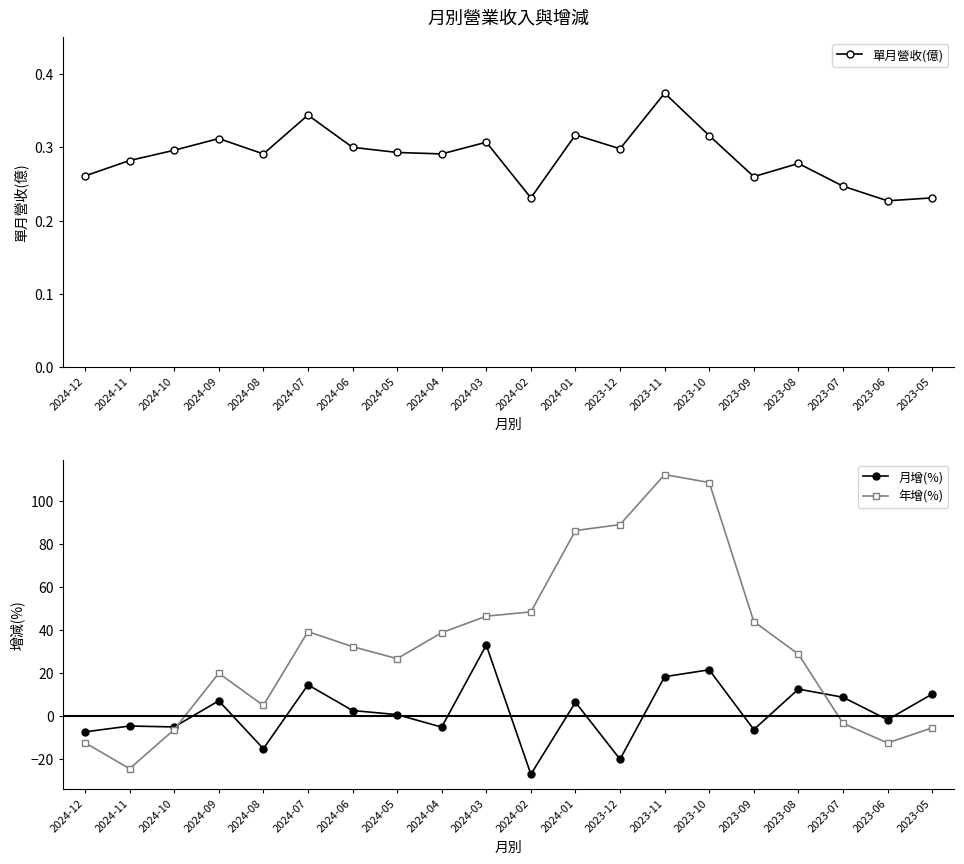

Reading right to left, list all the values displayed in this chart.

單月營收(億): 2023-05=0.2	2023-06=0.2	2023-07=0.2	2023-08=0.3	2023-09=0.3	2023-10=0.3	2023-11=0.4	2023-12=0.3	2024-01=0.3	2024-02=0.2	2024-03=0.3	2024-04=0.3	2024-05=0.3	2024-06=0.3	2024-07=0.3	2024-08=0.3	2024-09=0.3	2024-10=0.3	2024-11=0.3	2024-12=0.3
月增(%): 2023-05=10.2	2023-06=-1.8	2023-07=8.7	2023-08=12.5	2023-09=-6.4	2023-10=21.5	2023-11=18.3	2023-12=-20.2	2024-01=6.4	2024-02=-27.2	2024-03=33.0	2024-04=-5.2	2024-05=0.6	2024-06=2.5	2024-07=14.5	2024-08=-15.3	2024-09=7.1	2024-10=-5.1	2024-11=-4.7	2024-12=-7.4
年增(%): 2023-05=-5.6	2023-06=-12.6	2023-07=-3.4	2023-08=28.8	2023-09=44.0	2023-10=108.8	2023-11=112.5	2023-12=89.2	2024-01=86.4	2024-02=48.5	2024-03=46.5	2024-04=38.8	2024-05=26.7	2024-06=32.3	2024-07=39.3	2024-08=4.9	2024-09=19.9	2024-10=-6.4	2024-11=-24.6	2024-12=-12.5